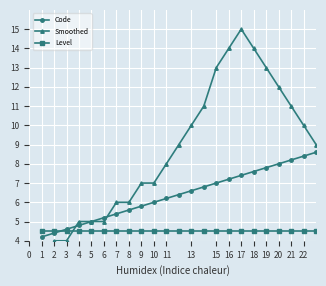

True or false: Level and Smoothed cross at least once.

True